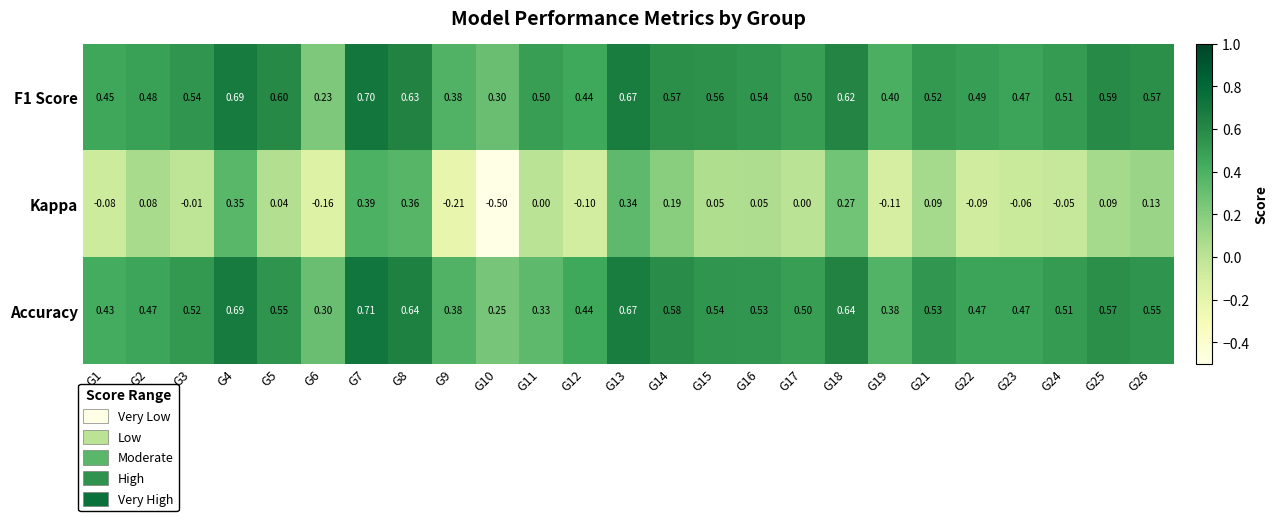

Which series has the widest spread of values?

Kappa